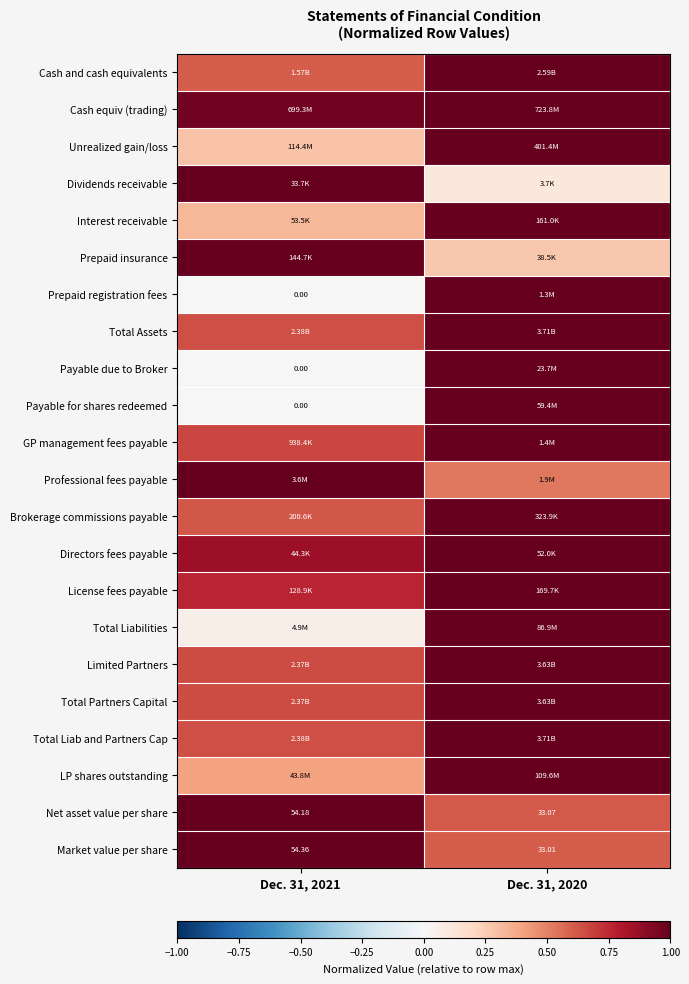

Is it true that Directors fees payable equals 0.9 at Dec. 31, 2021?

True